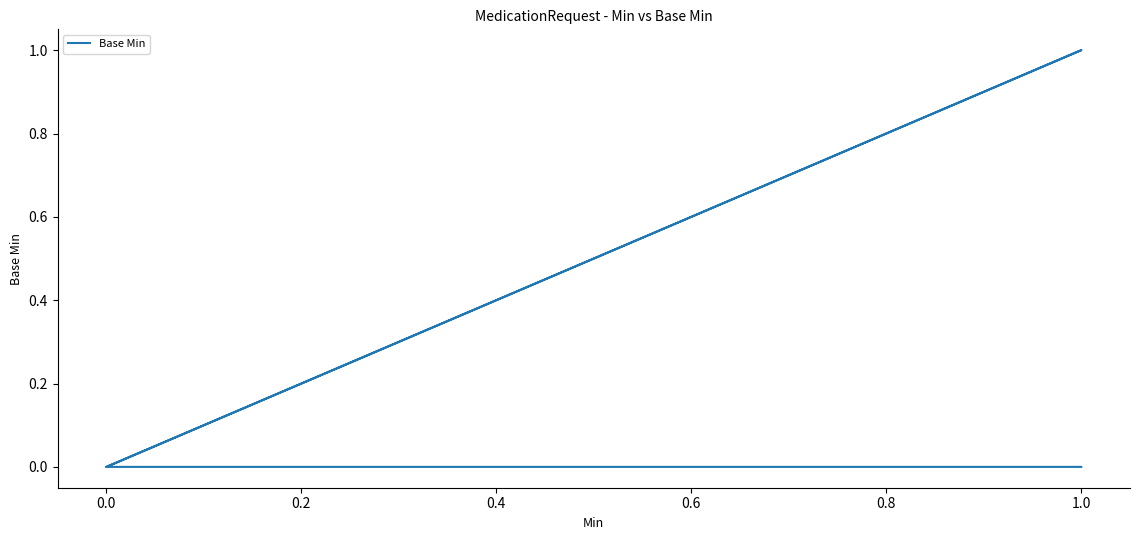

Does the chart have visible grid lines?

No